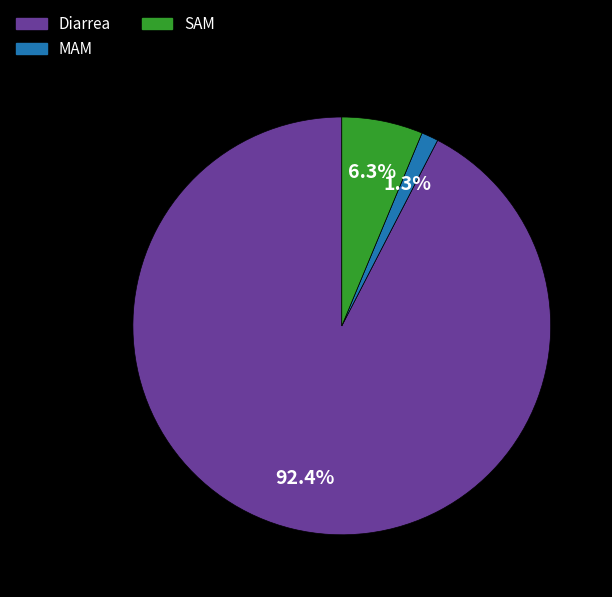

Count the number of slices in the pie.

3